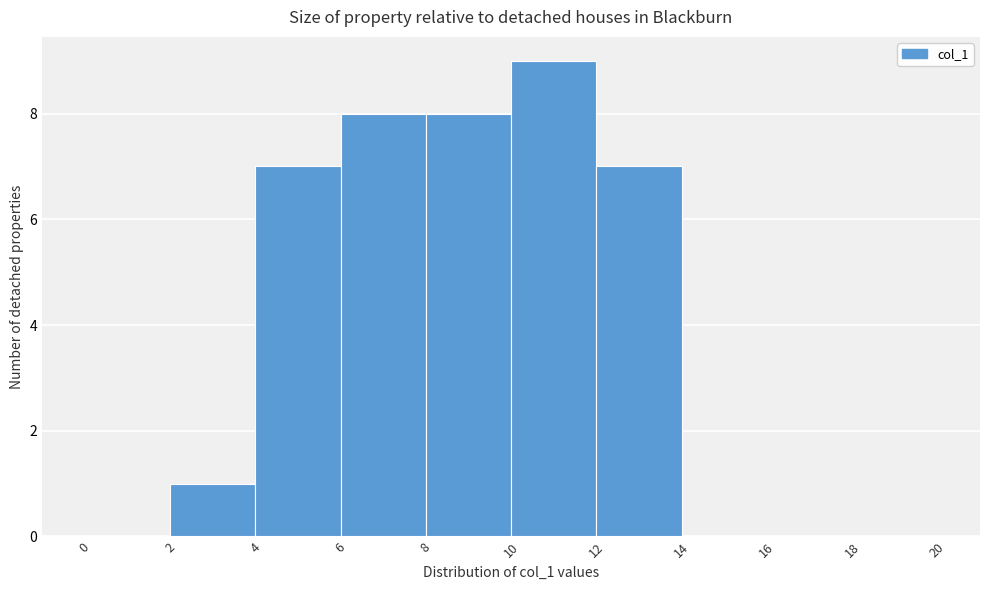

What is the height of the bar covering 8 to 10 on the x-axis? The values are not printed on the chart, so give them approximately, as read against the axis.

8